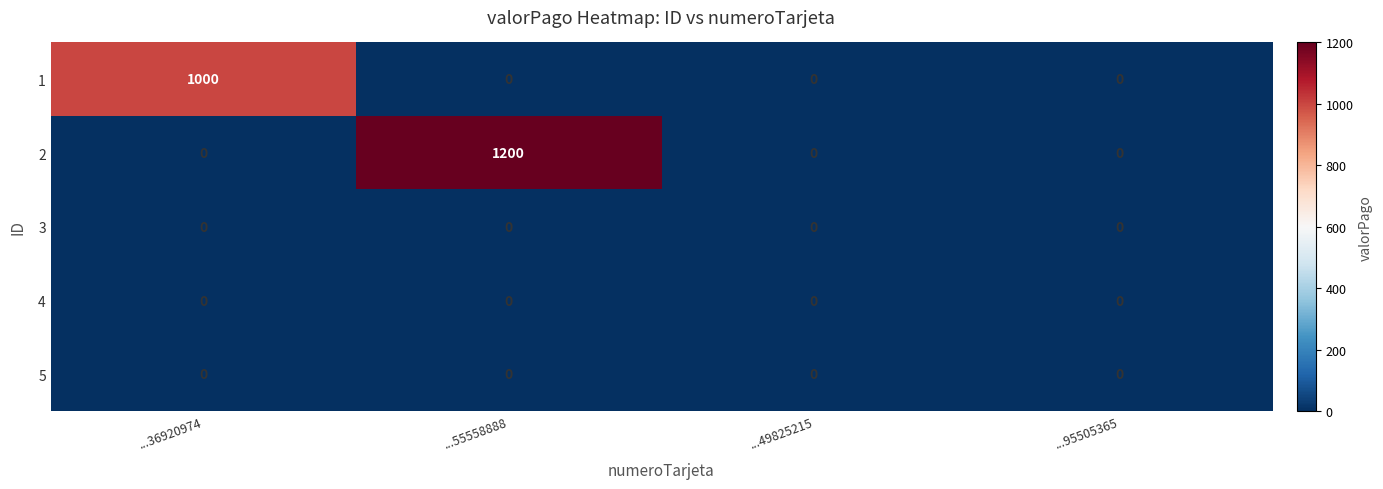

At which category is the sum across all series the highest?

...55558888